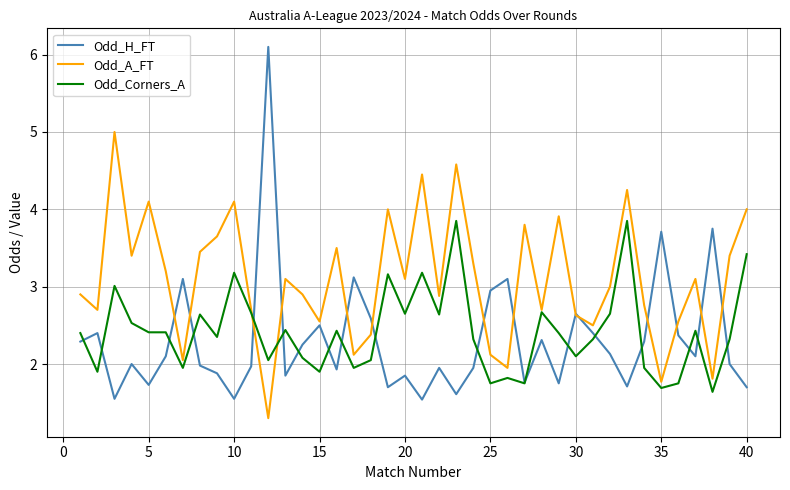

What is the greatest value displayed?

6.1